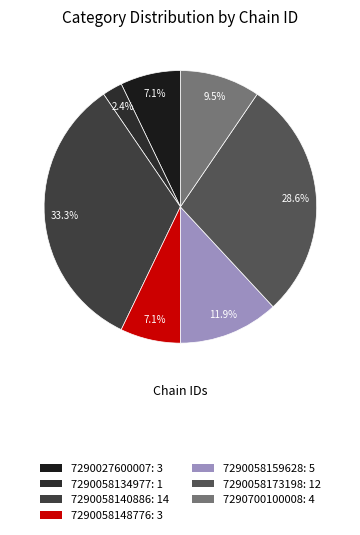

How many slices are in this pie chart?

7